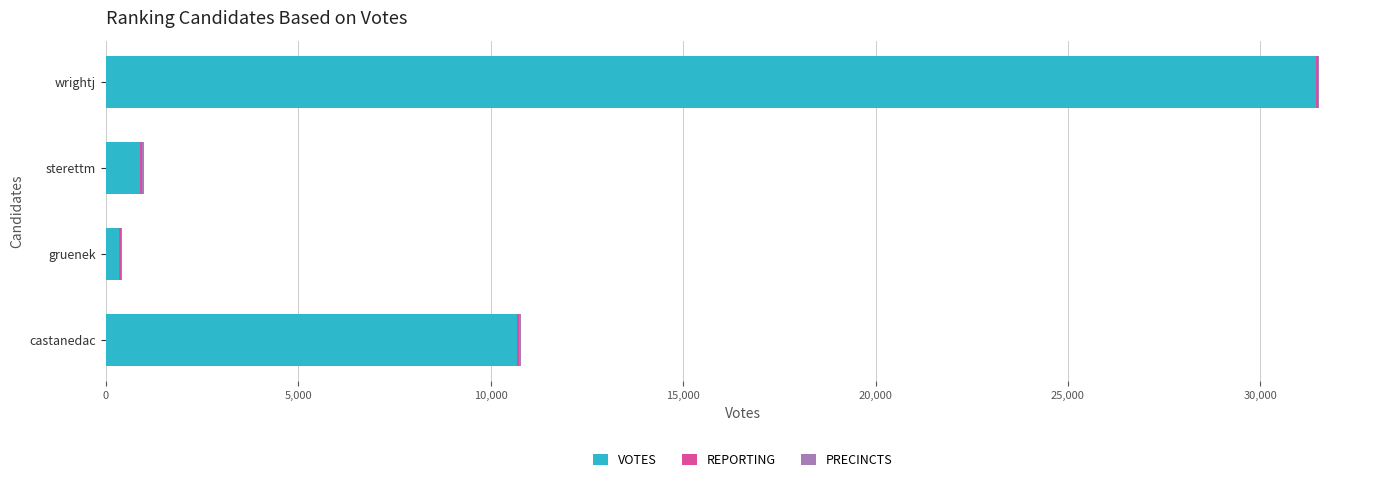

At which category is the sum across all series the highest?

wrightj